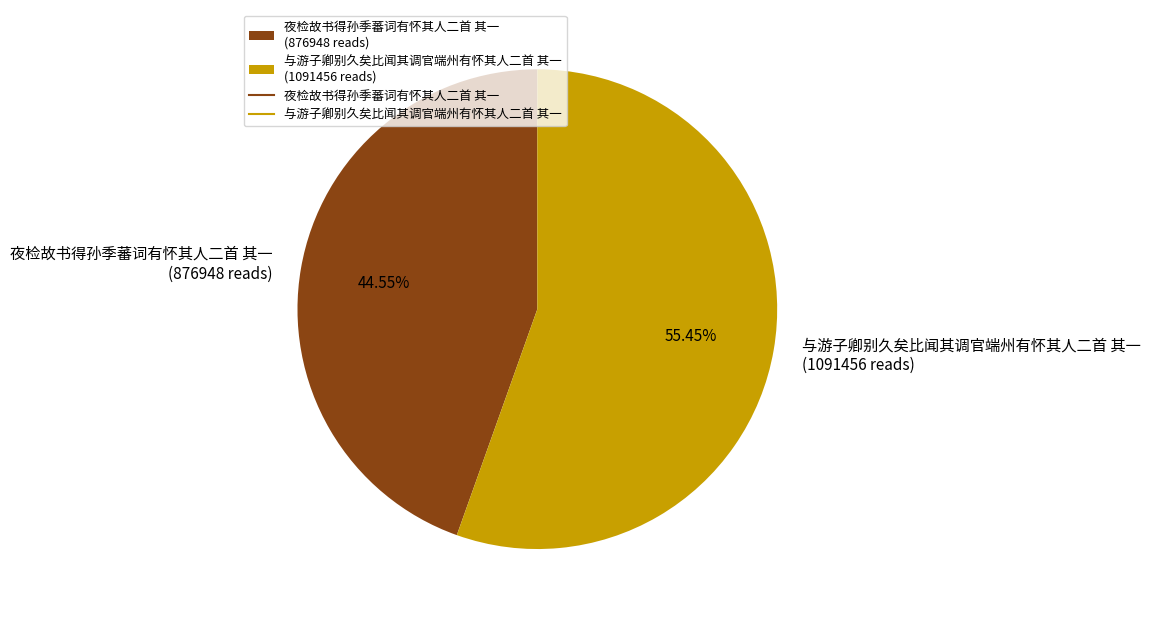

What is the ratio of the value at 夜检故书得孙季蕃词有怀其人二首 其一 to the value at 与游子卿别久矣比闻其调官端州有怀其人二首 其一?

0.8